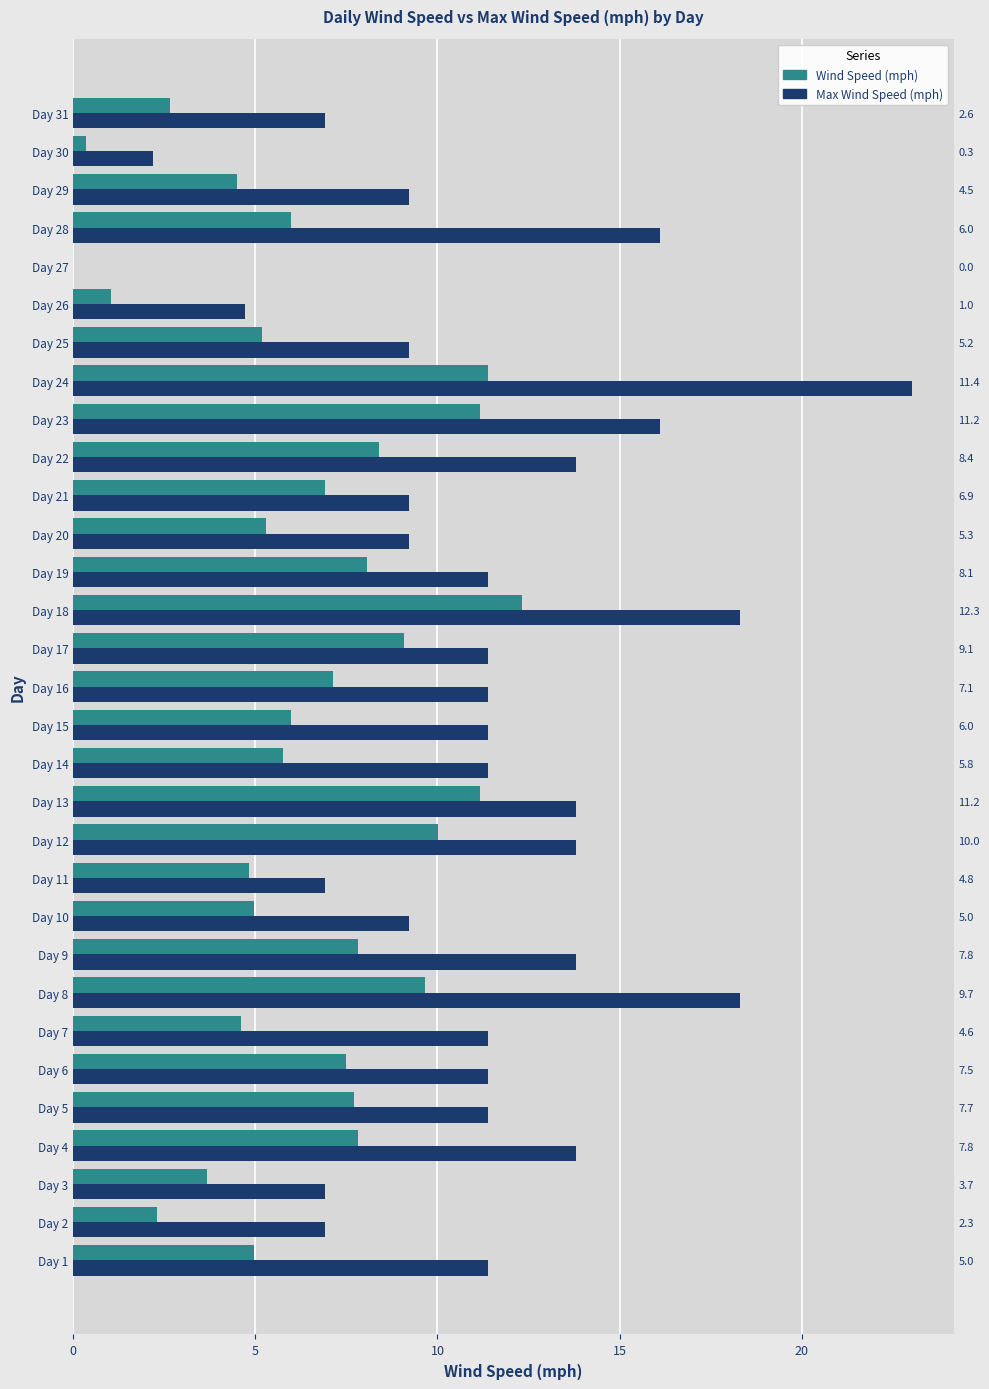

Rank the series by their maximum value, from lowest to highest.

Wind Speed (mph), Max Wind Speed (mph)